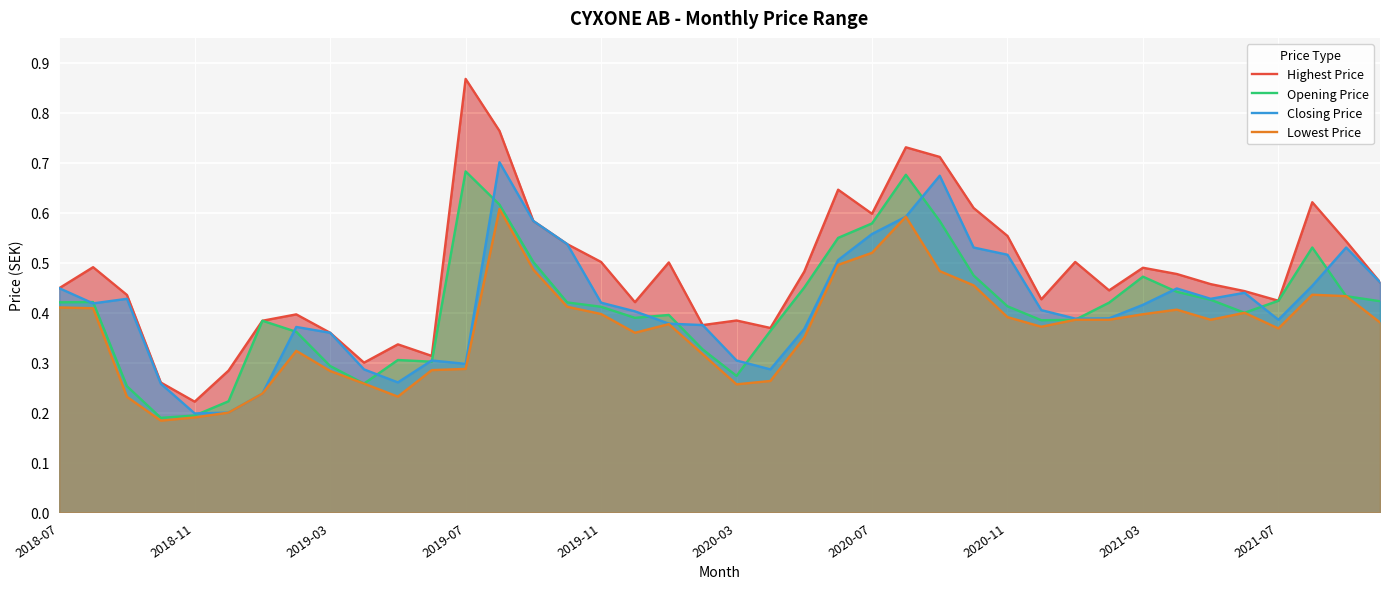

Is it true that Closing Price equals 0.8 at 2020-11?

False